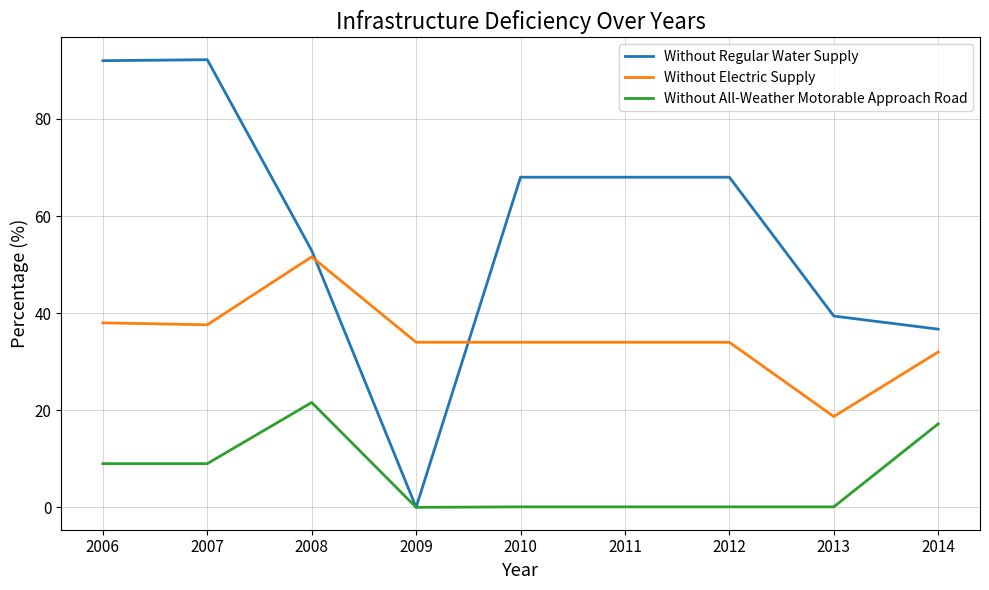

List the series in order of their overall mean, highest first.

Without Regular Water Supply, Without Electric Supply, Without All-Weather Motorable Approach Road